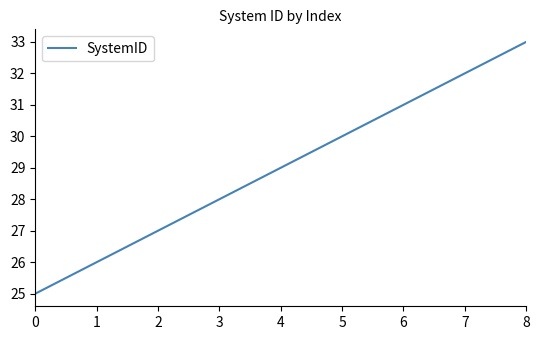

What is the difference between the maximum and minimum values?

8